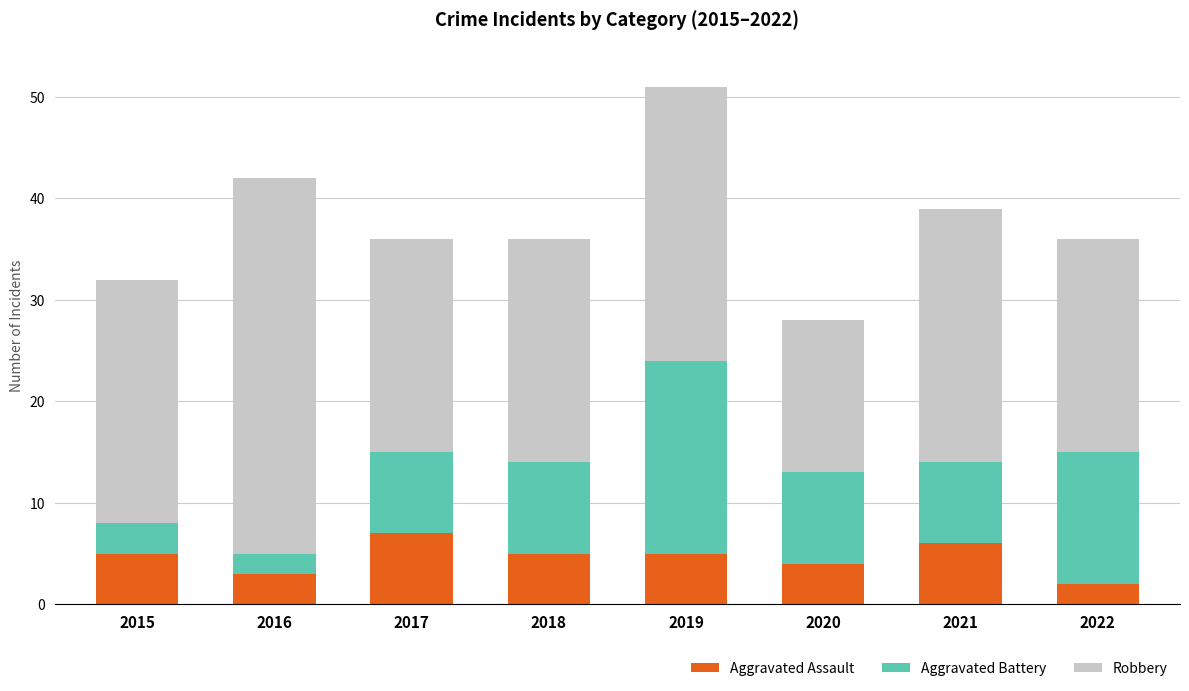

How many distinct data groups are displayed?

3